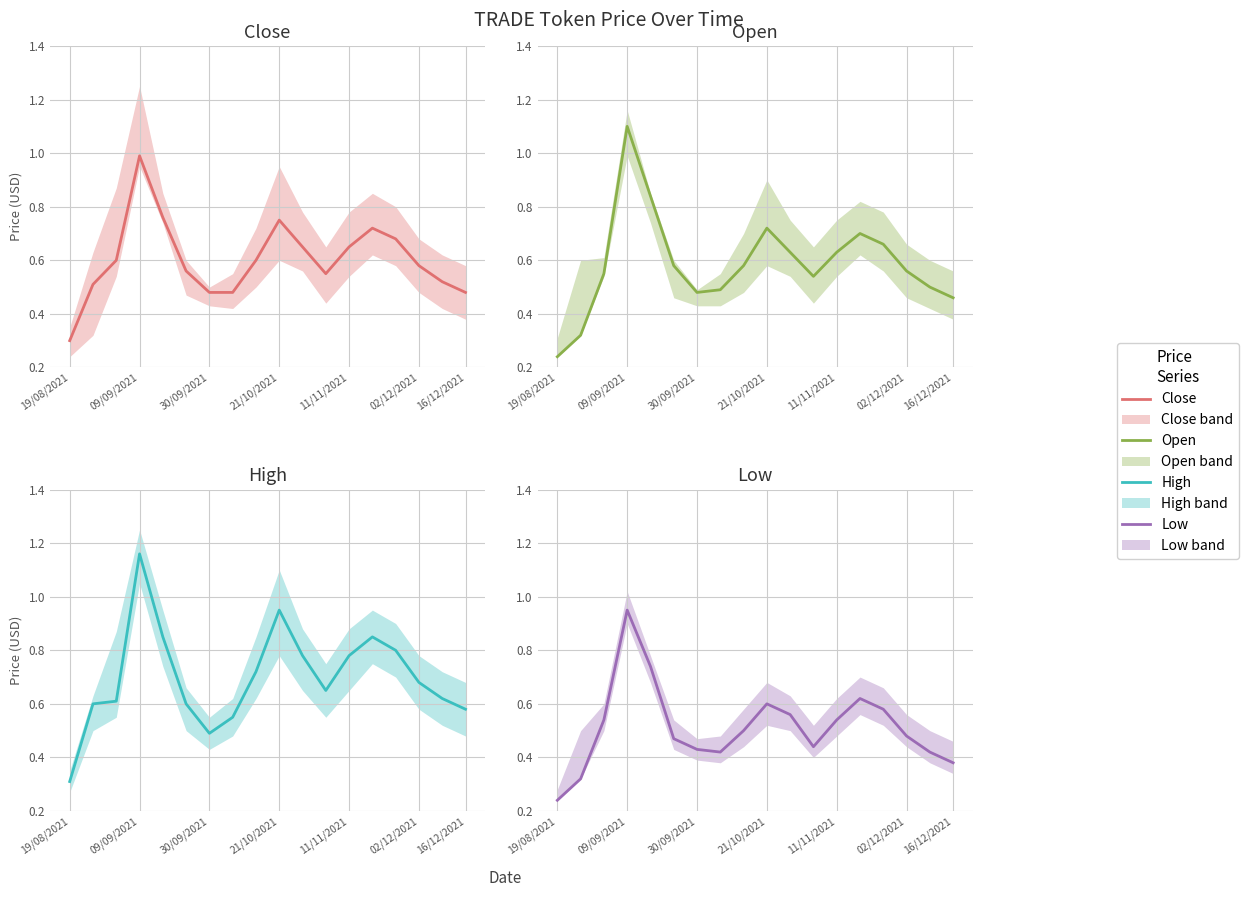

Which series has the largest total across all categories?

high